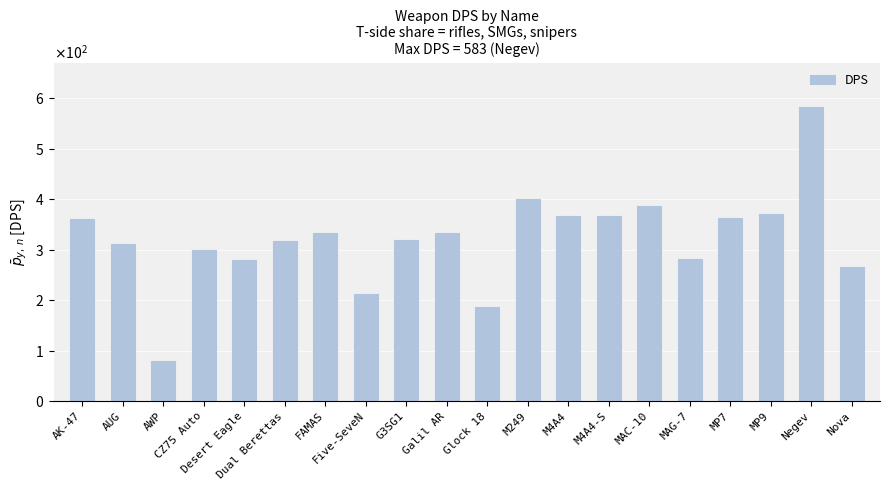

What is the difference between the second highest and second lowest values?

213